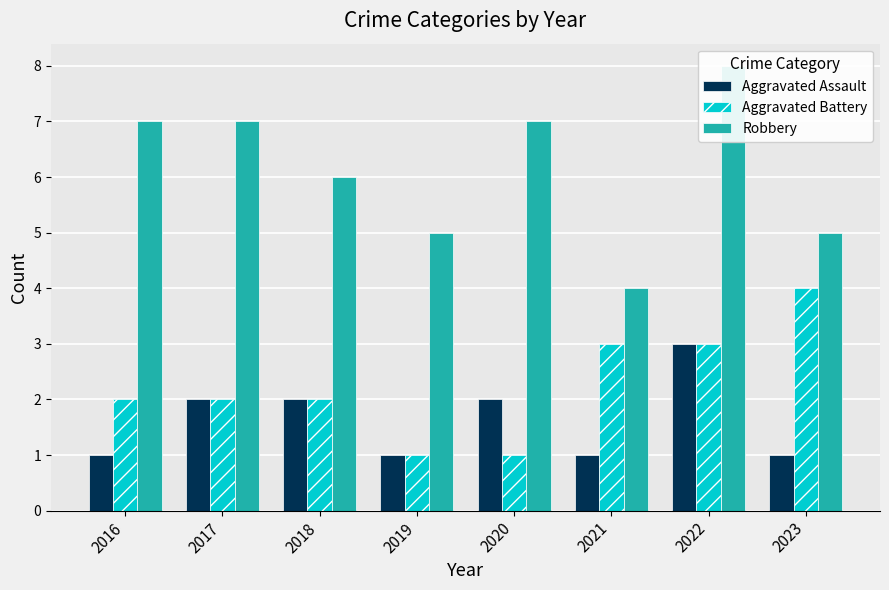

Which series has the largest total across all categories?

Robbery